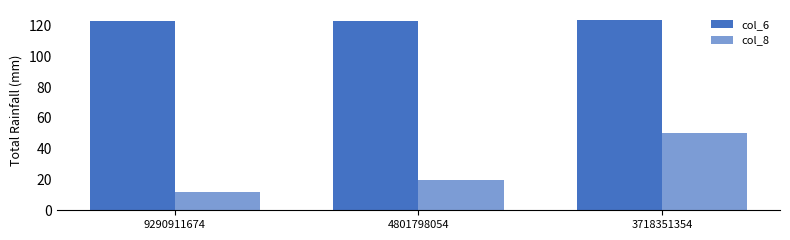

What is the difference between the maximum and minimum values in the col_6 series?

0.8